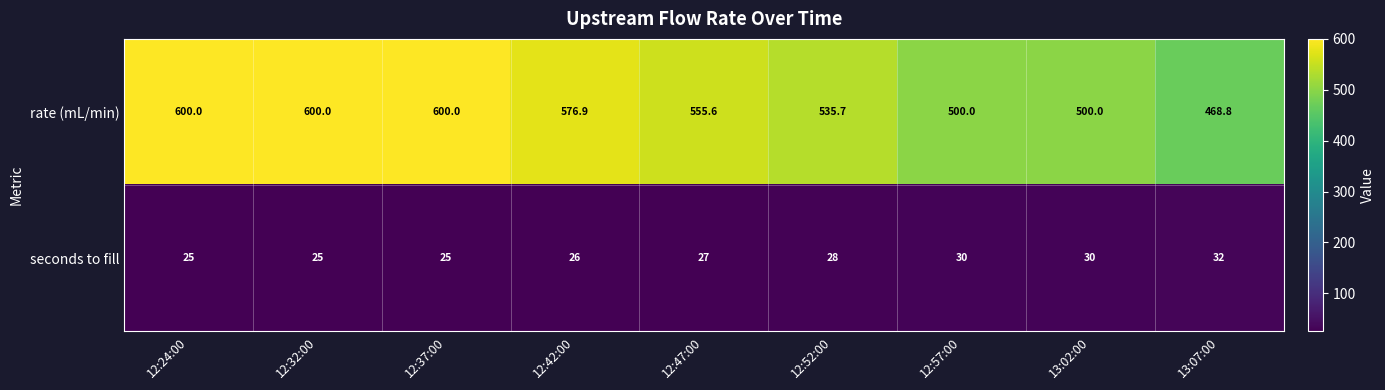

Reading right to left, extract all data points from this chart.

rate (mL/min): 468.8	500.0	500.0	535.7	555.6	576.9	600.0	600.0	600.0
seconds to fill: 32.0	30.0	30.0	28.0	27.0	26.0	25.0	25.0	25.0